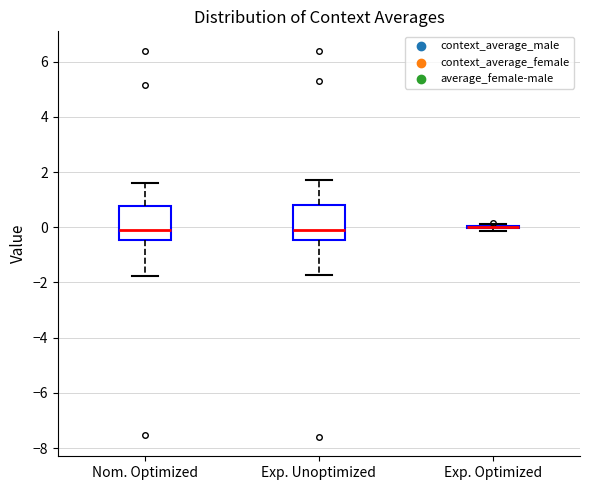

Where does the median line of the box for Nom. Optimized sit on the y-axis? The values are not printed on the chart, so give them approximately, as read against the axis.

0.0